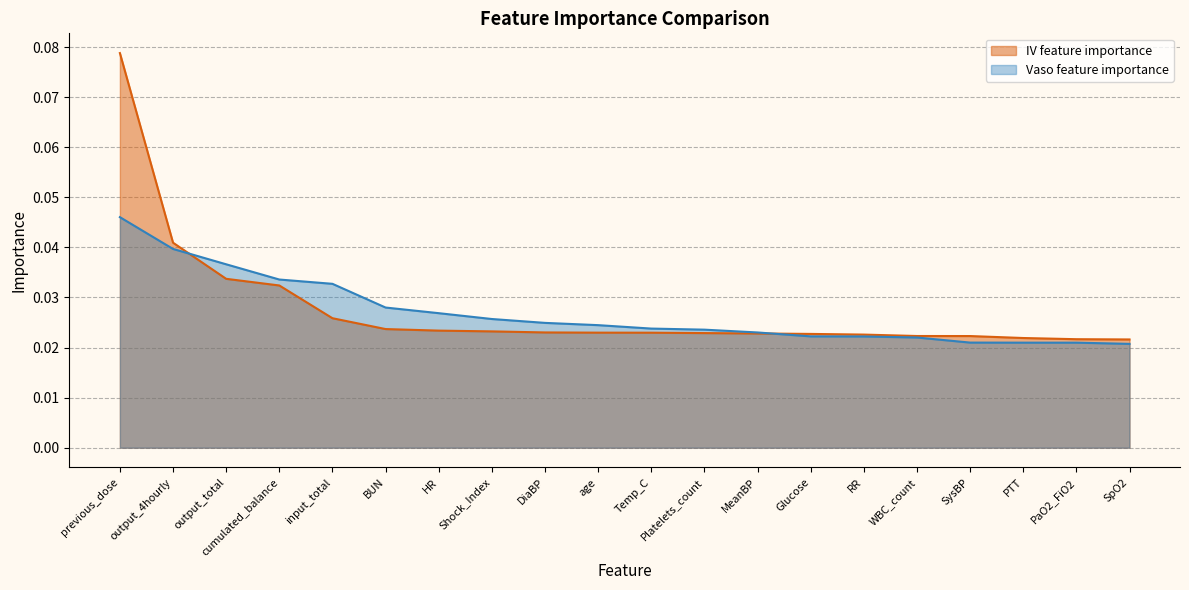

Which series changed the most between BUN and MeanBP?

Vaso feature importance